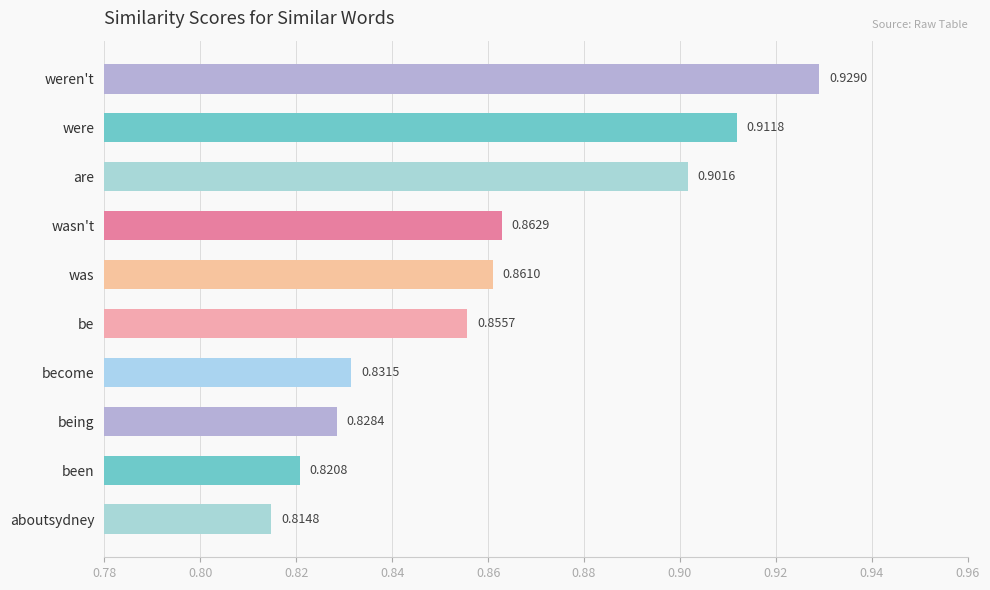

Between being and aboutsydney, which is larger?

being